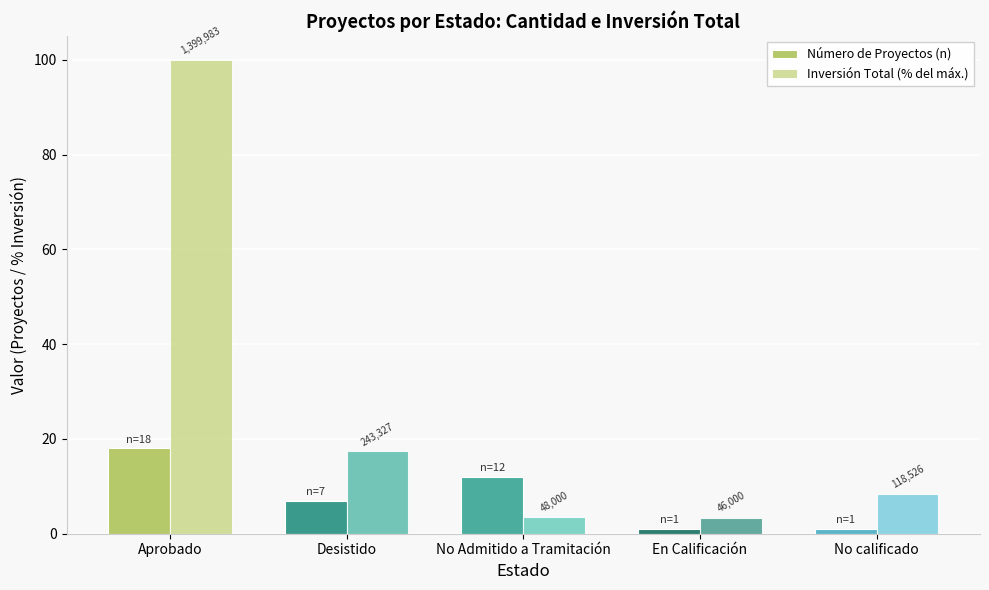

How many bars are there in each group?

2